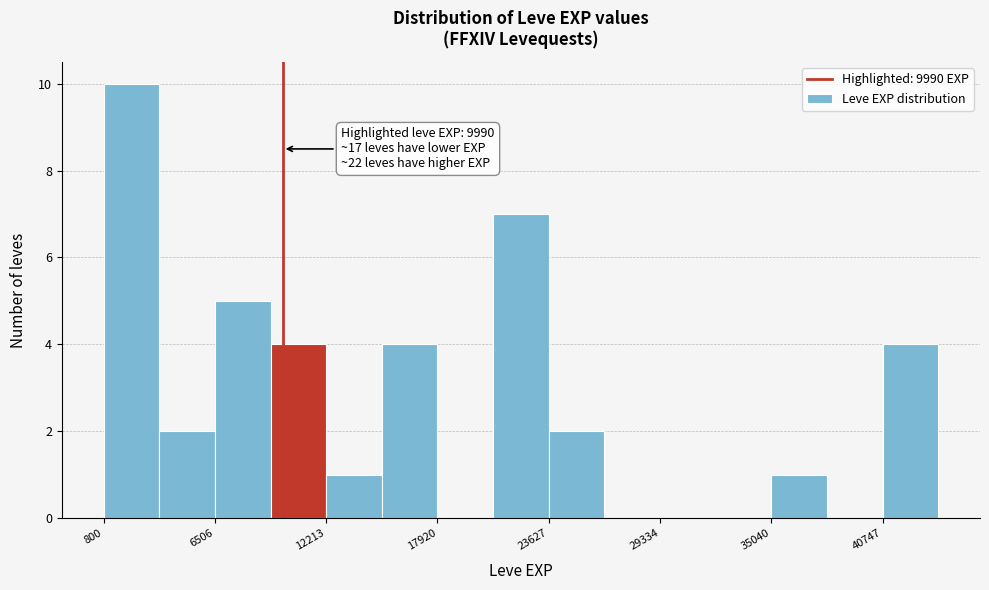

Read against the x-axis, roughly where is the centre of the tallest bar?

2000